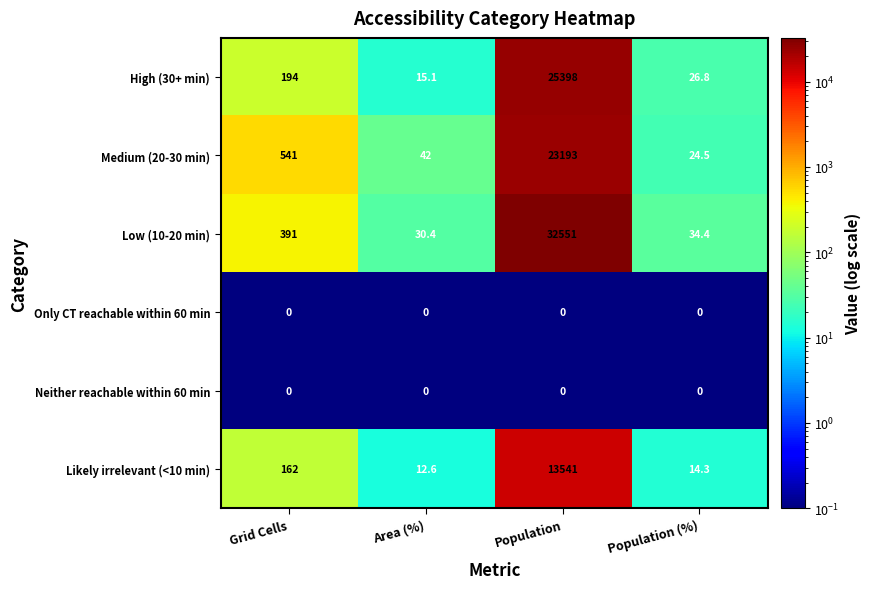

Reading left to right, list all the values displayed in this chart.

High (30+ min): Grid Cells=194.0	Area (%)=15.1	Population=25398.0	Population (%)=26.8
Medium (20-30 min): Grid Cells=541.0	Area (%)=42.0	Population=23193.0	Population (%)=24.5
Low (10-20 min): Grid Cells=391.0	Area (%)=30.4	Population=32551.0	Population (%)=34.4
Only CT reachable within 60 min: Grid Cells=0.0	Area (%)=0.0	Population=0.0	Population (%)=0.0
Neither reachable within 60 min: Grid Cells=0.0	Area (%)=0.0	Population=0.0	Population (%)=0.0
Likely irrelevant (<10 min): Grid Cells=162.0	Area (%)=12.6	Population=13541.0	Population (%)=14.3